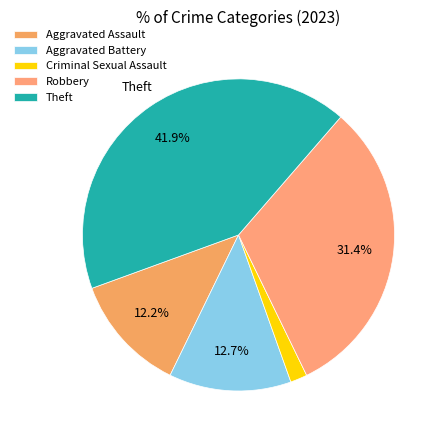

True or false: Theft accounts for 42% of the total.

True